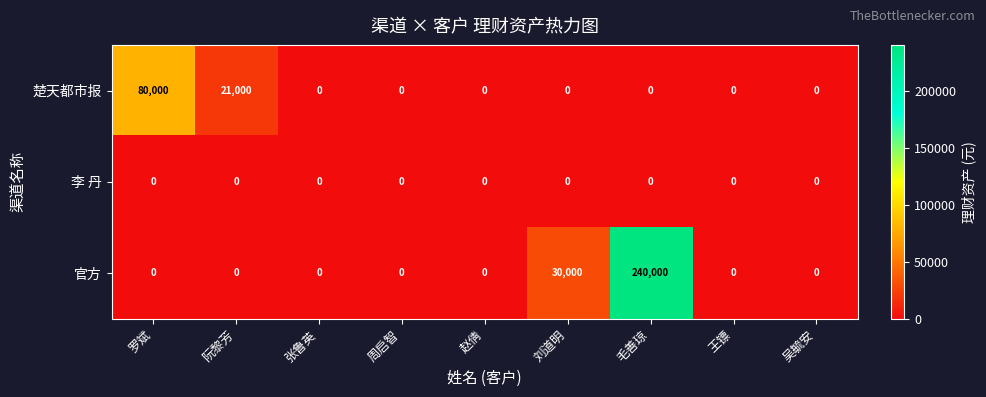

Reading right to left, transcribe all the data shown in this chart.

楚天都市报: 0	0	0	0	0	0	0	21000	80000
李 丹: 0	0	0	0	0	0	0	0	0
官方: 0	0	240000	30000	0	0	0	0	0